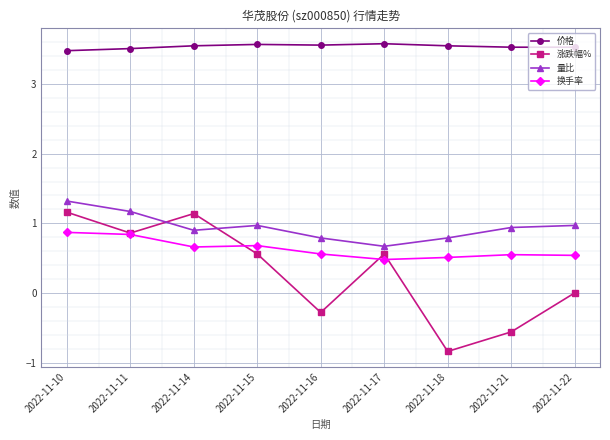

True or false: 涨跌幅% has more than 0 points higher than both neighbors.

True